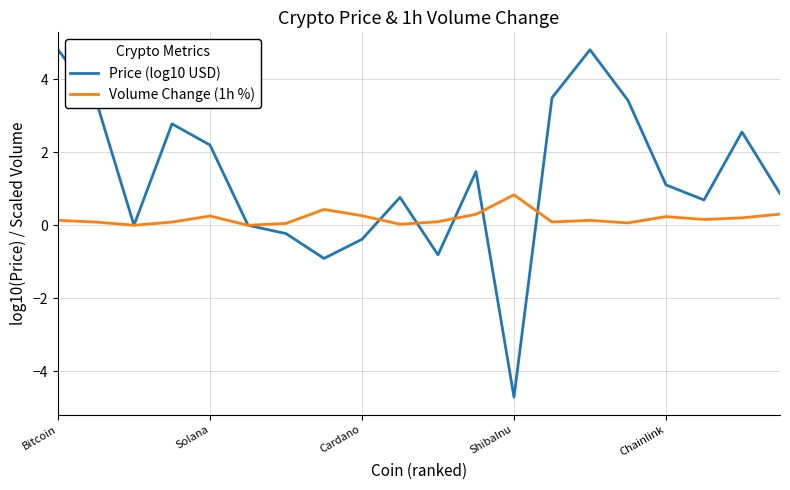

Which series has the largest range (max minus min)?

Price (log10 USD)